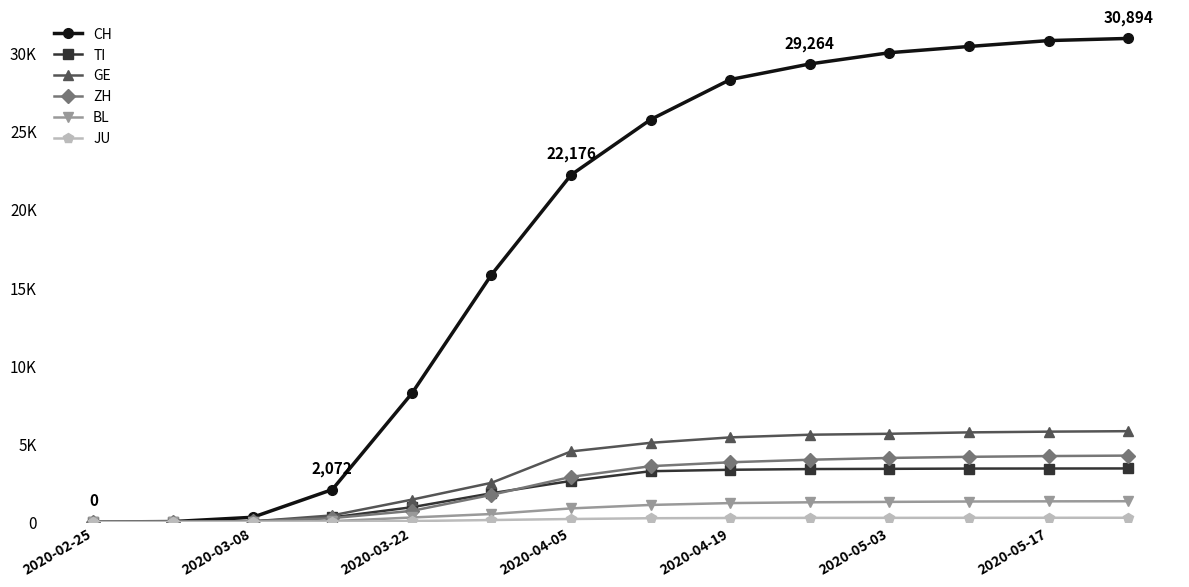

Is this an area chart (filled region under the line)?

No